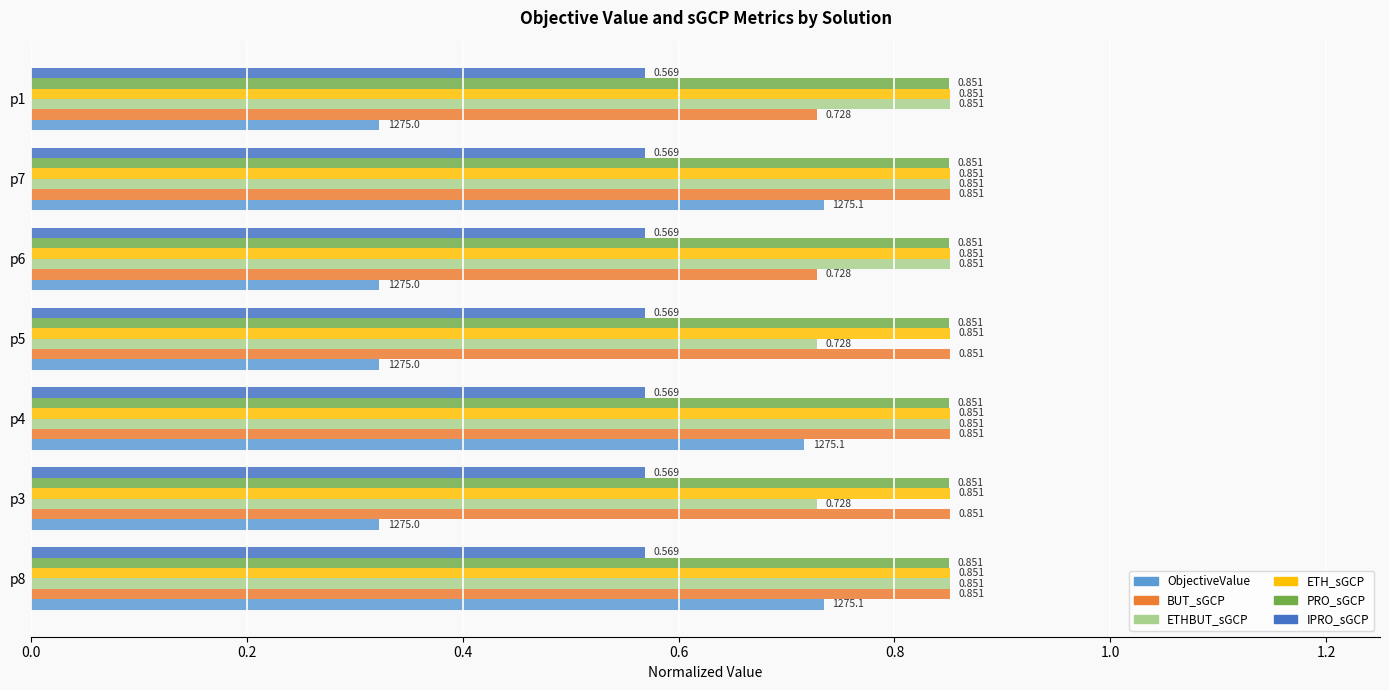

Which series changed the most between p8 and p6?

ObjectiveValue